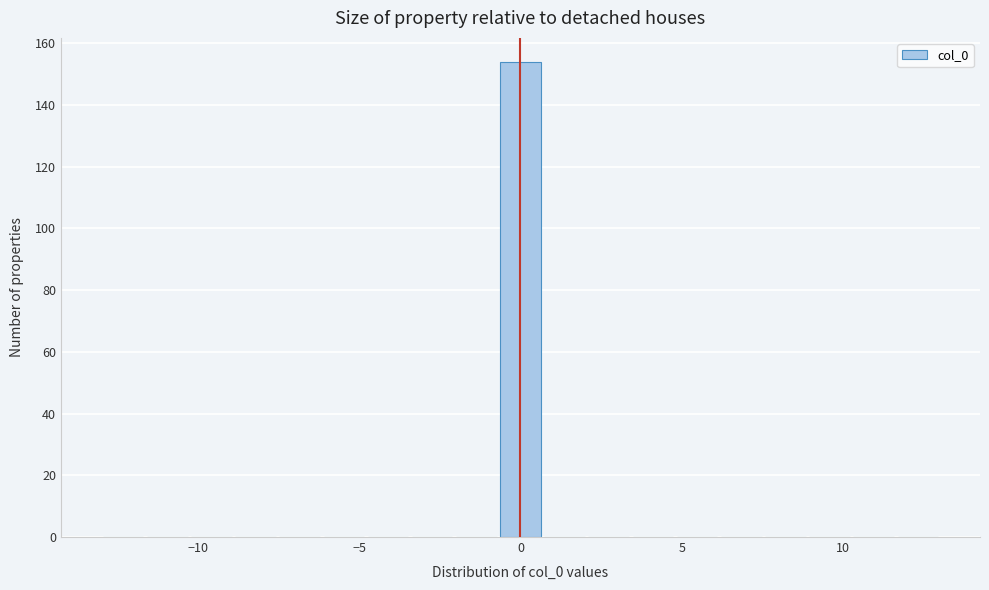

Read against the x-axis, roughly where is the centre of the tallest bar?

0.0